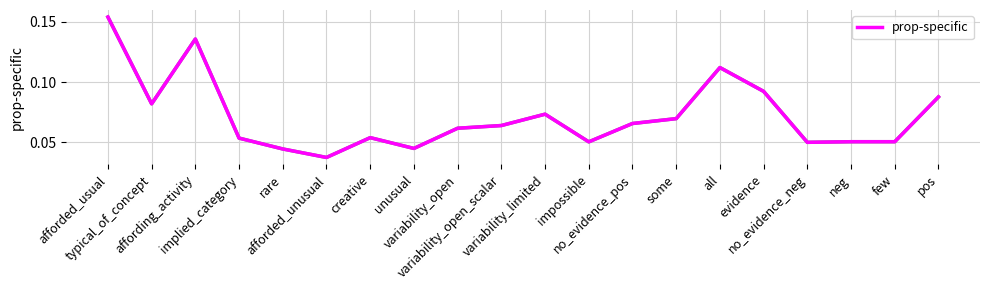

At which category does the data reach its first local valley?

typical_of_concept